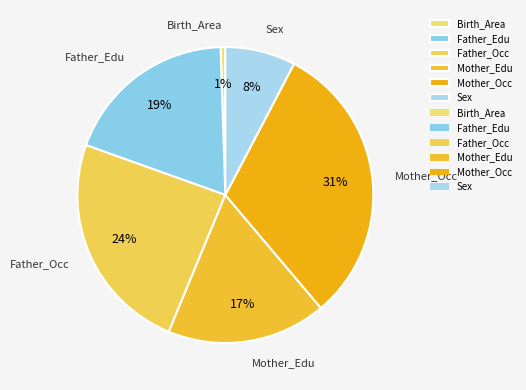

How many segments does this pie chart have?

6